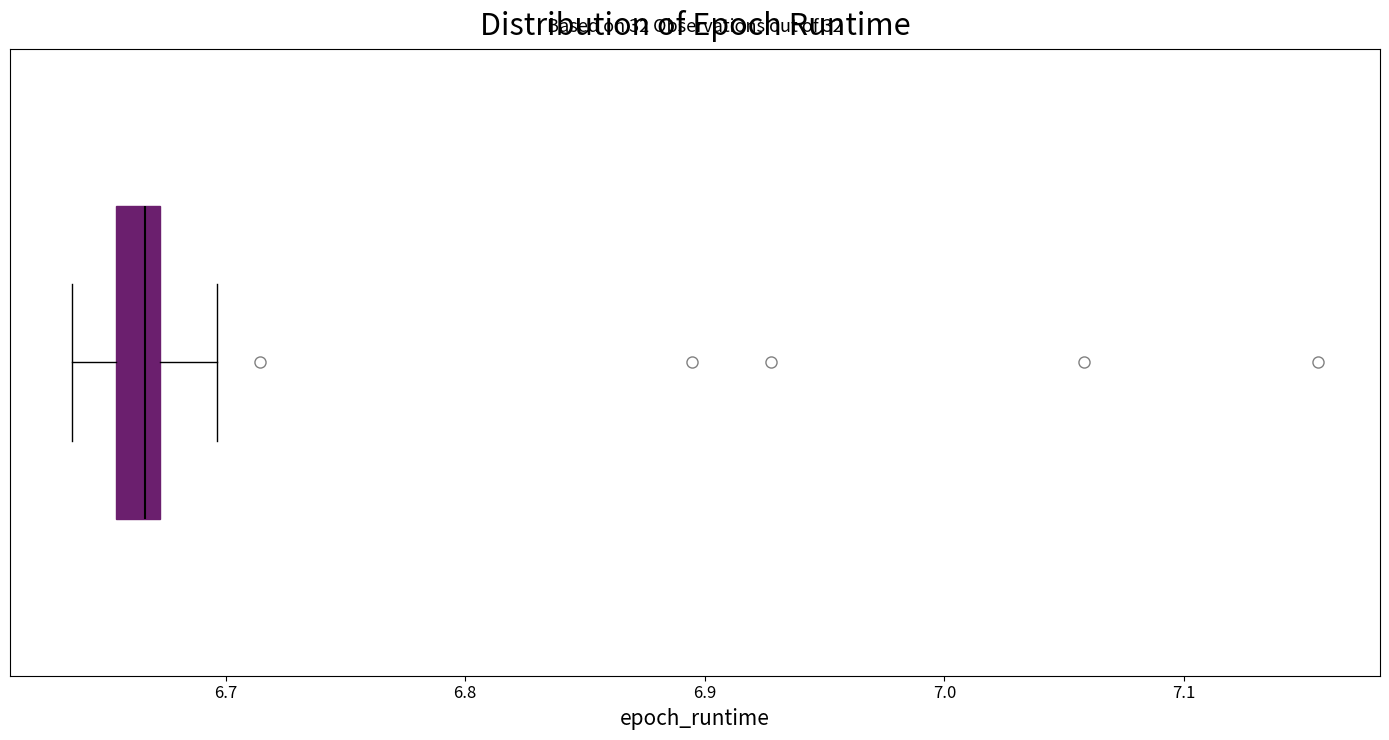

Transcribe this box plot: give where the median line is, the range the box spans, and where the two whiskers end, as read against the x-axis. The values are not printed on the chart, so give them approximately, as read against the axis.

median 6.67 (just left of the box's right edge), box 6.65 to 6.67, whiskers 6.64 to 6.70